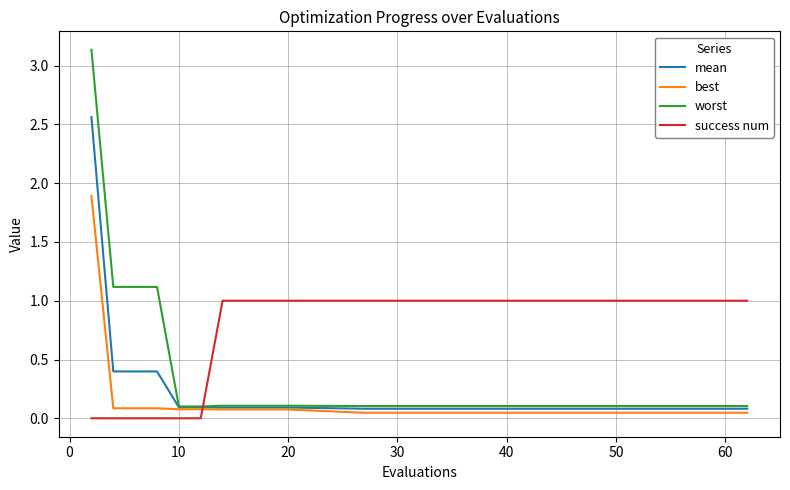

What is the highest value of the success num series?

1.0